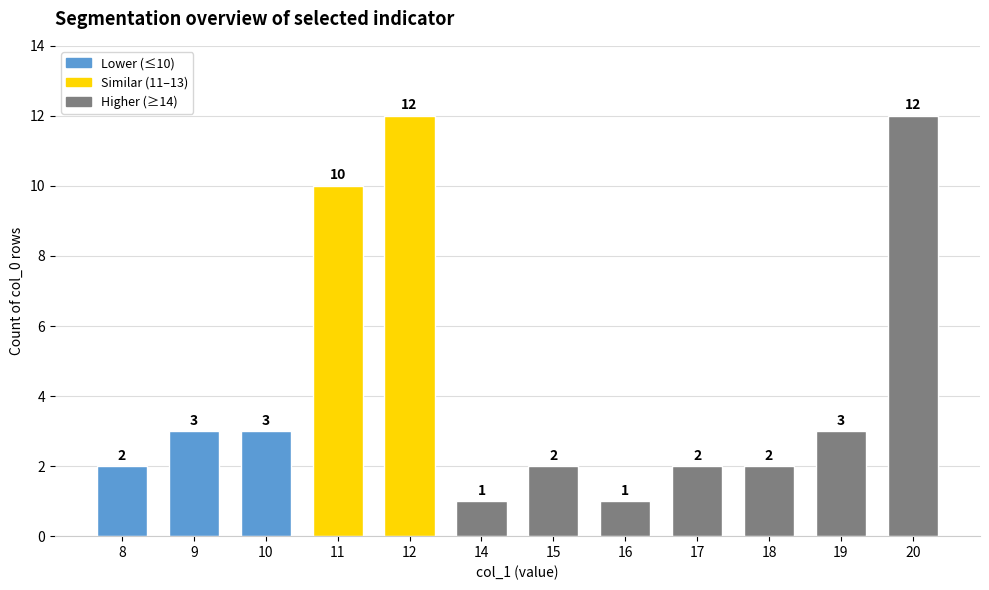

Read the value at 12, to the nearest 5.

10